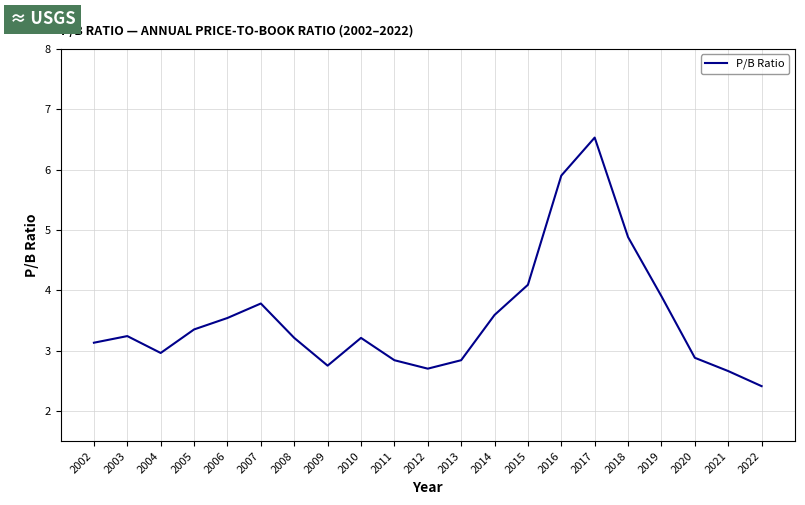

The chart shows a value of 6.7 at 2019. True or false?

False